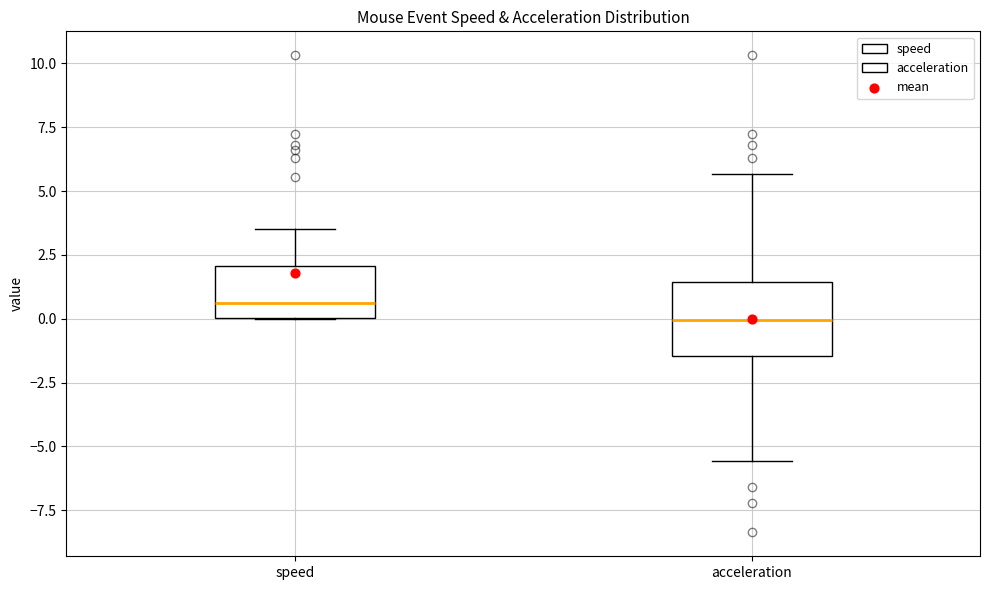

Where is the lower edge of the box for speed on the y-axis? The values are not printed on the chart, so give them approximately, as read against the axis.

0.0